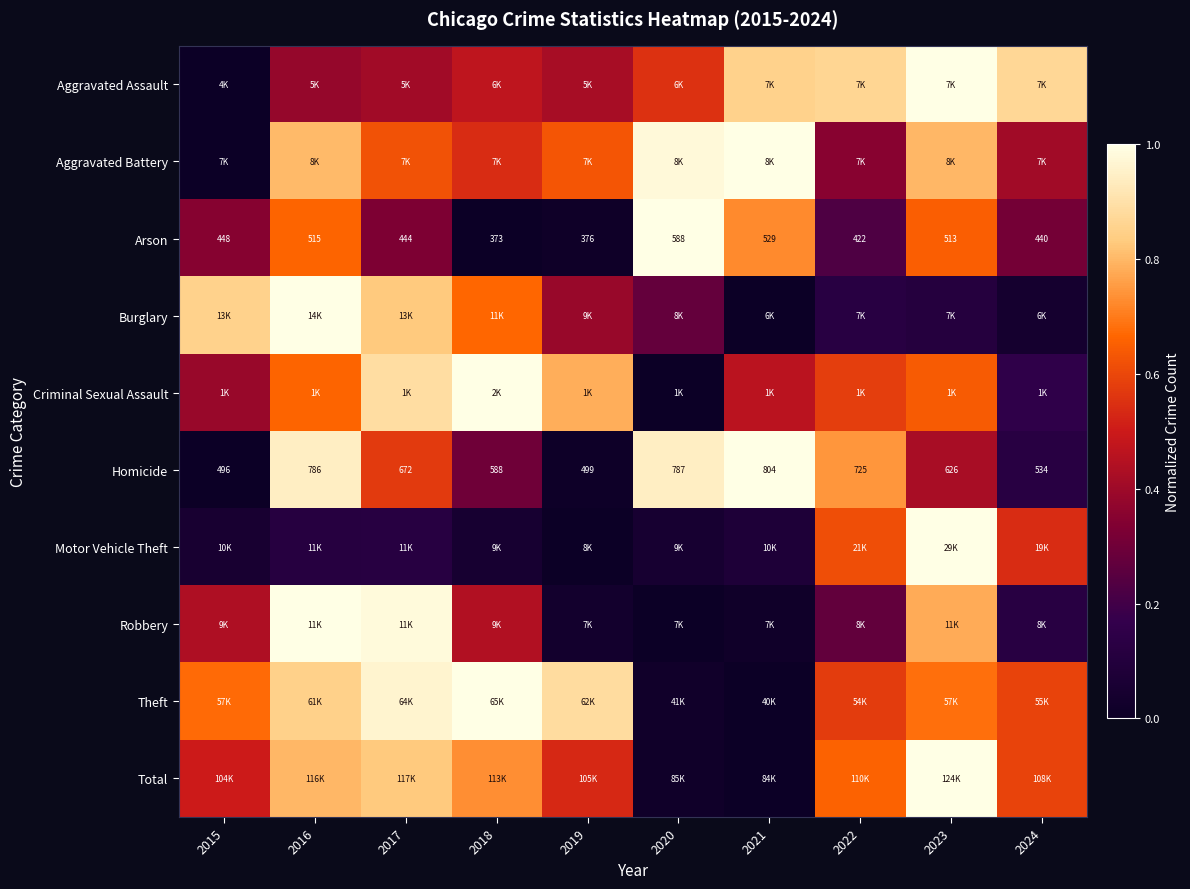

What is the total value across all series at 2024?

3.8